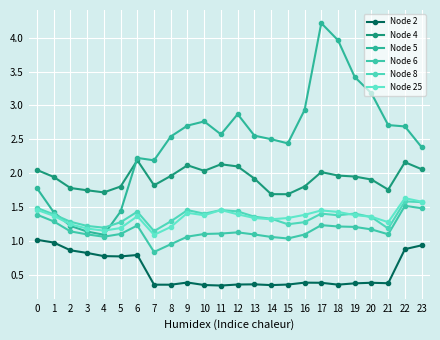

At which category is the sum across all series the highest?

17